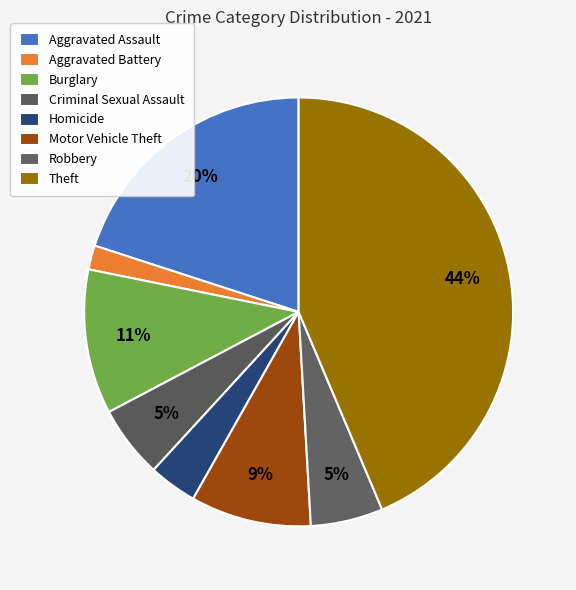

Count the number of slices in the pie.

8